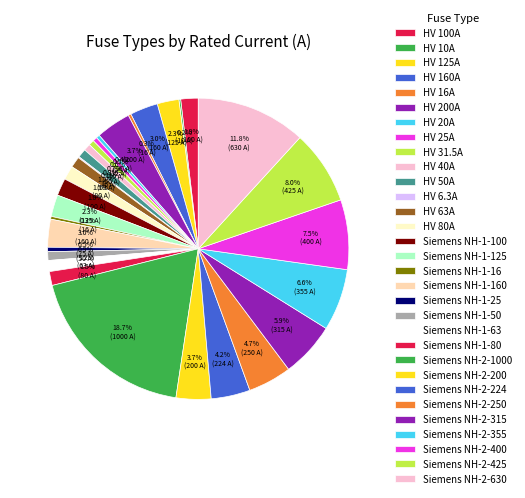

What is the ratio of the value at HV 25A to the value at HV 40A?

0.6